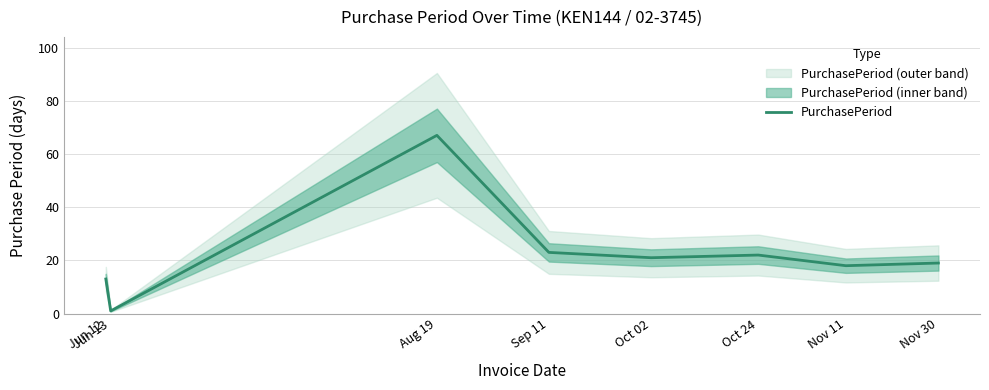

Reading left to right, transcribe all the data shown in this chart.

Jun 12=13	Jun 13=1	Aug 19=67	Sep 11=23	Oct 02=21	Oct 24=22	Nov 11=18	Nov 30=19